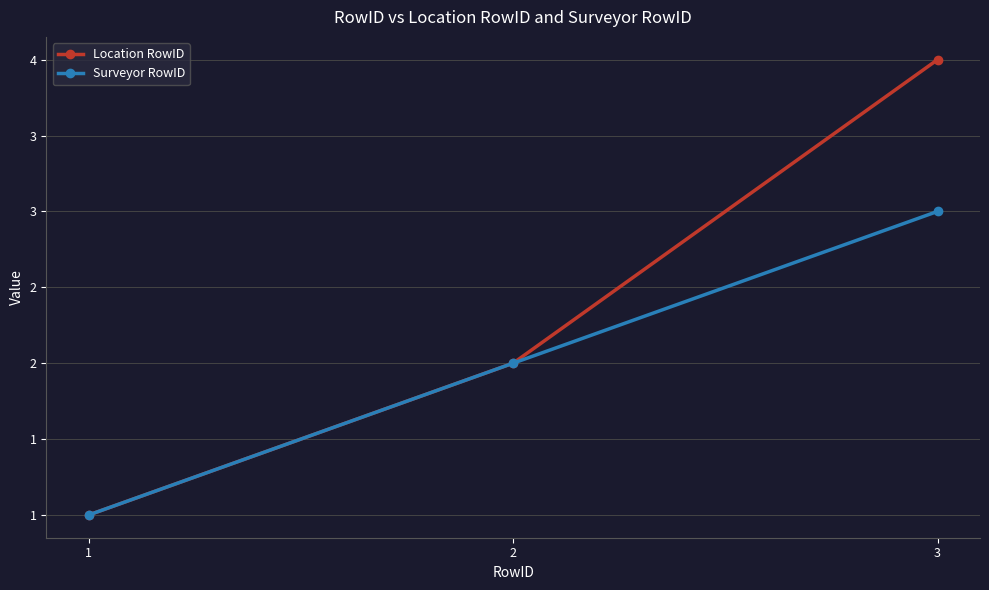

What are all the series names shown in the legend?

Location RowID, Surveyor RowID